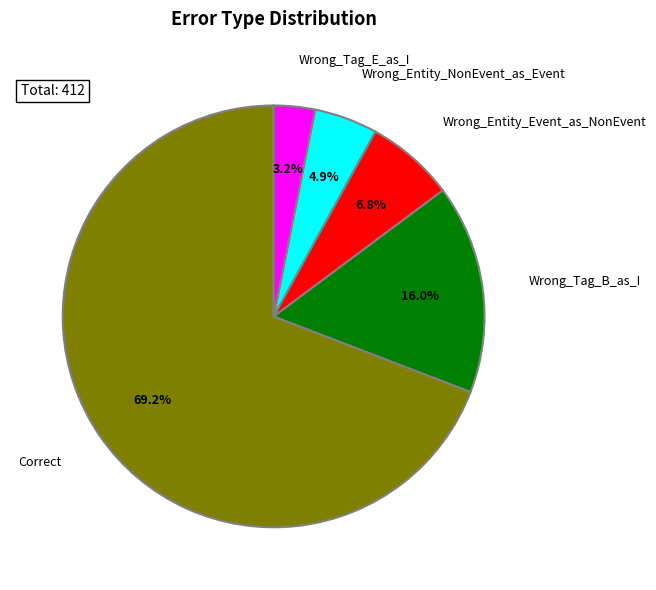

To the nearest percent, what portion does Wrong_Tag_B_as_I represent?

16%